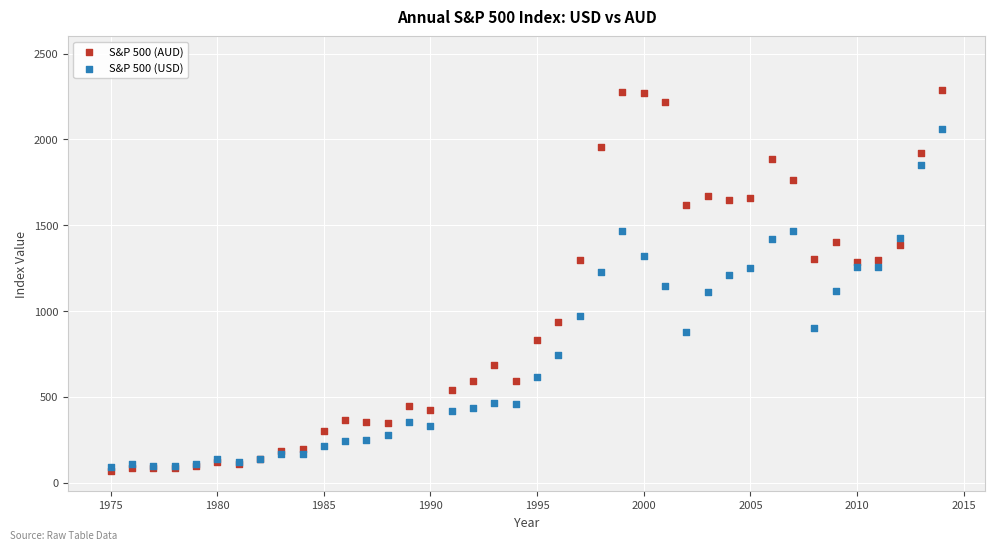

Which series contains the highest Y value?

S&P 500 (AUD)